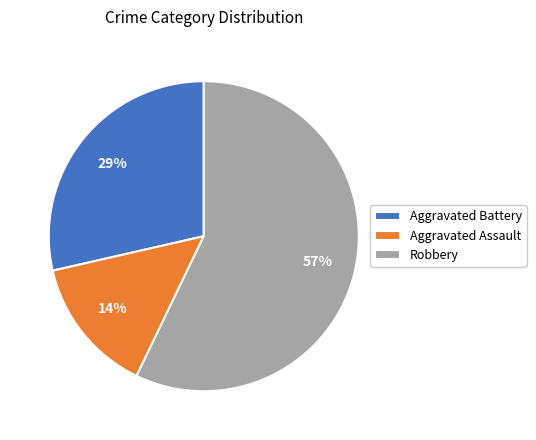

Do Aggravated Assault and Aggravated Battery together represent more than half of the pie?

No